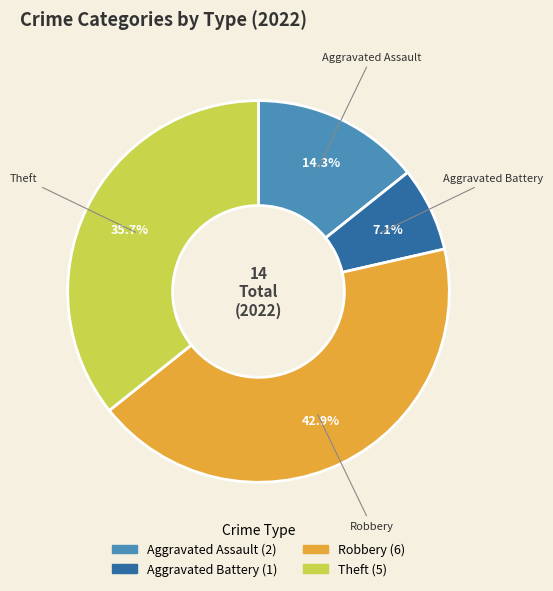

Is there any slice that represents more than half of the pie?

No